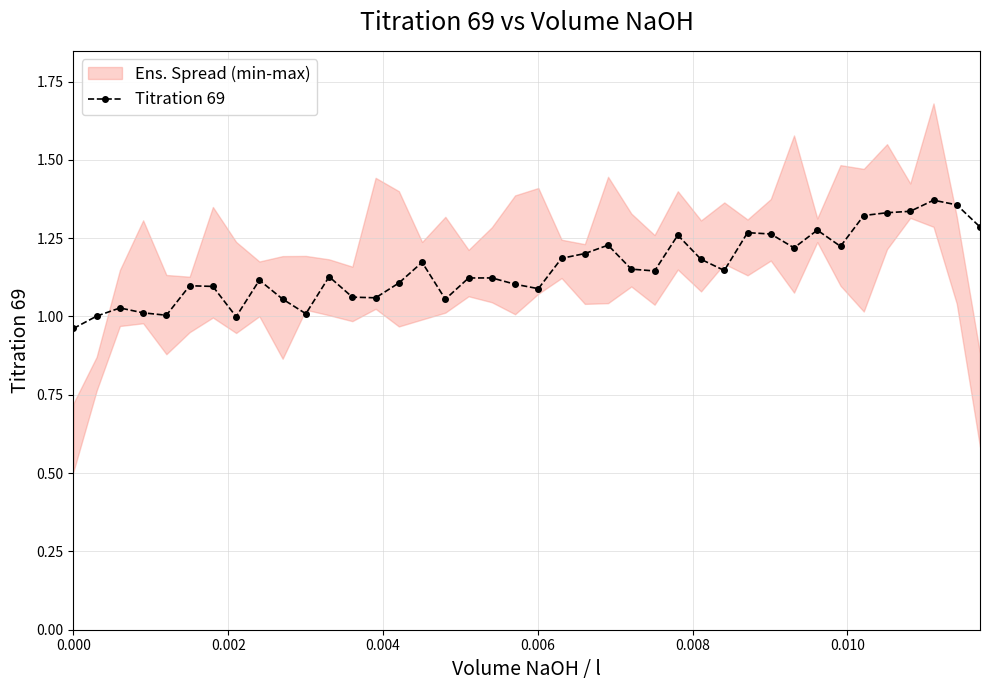

True or false: there are more than 0 points higher than both neighbors.

True